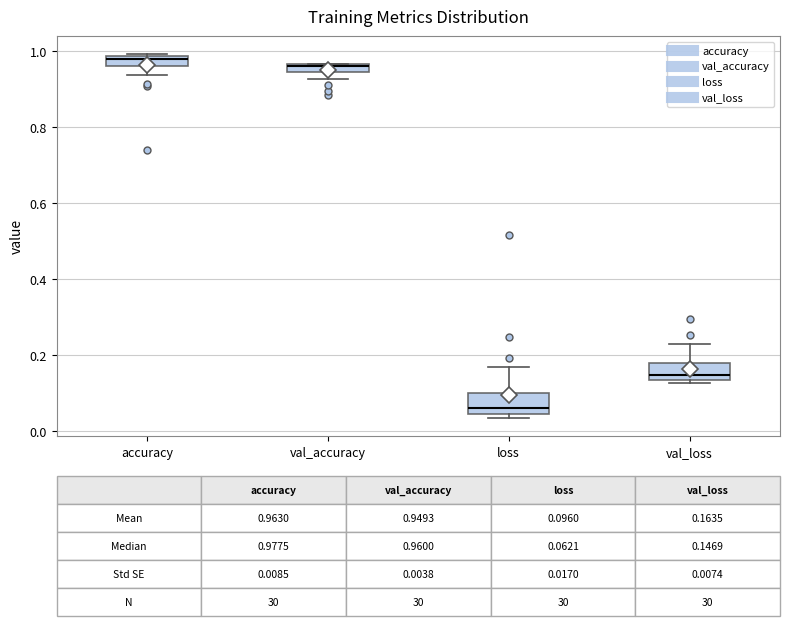

Which box has the lowest median line?

loss